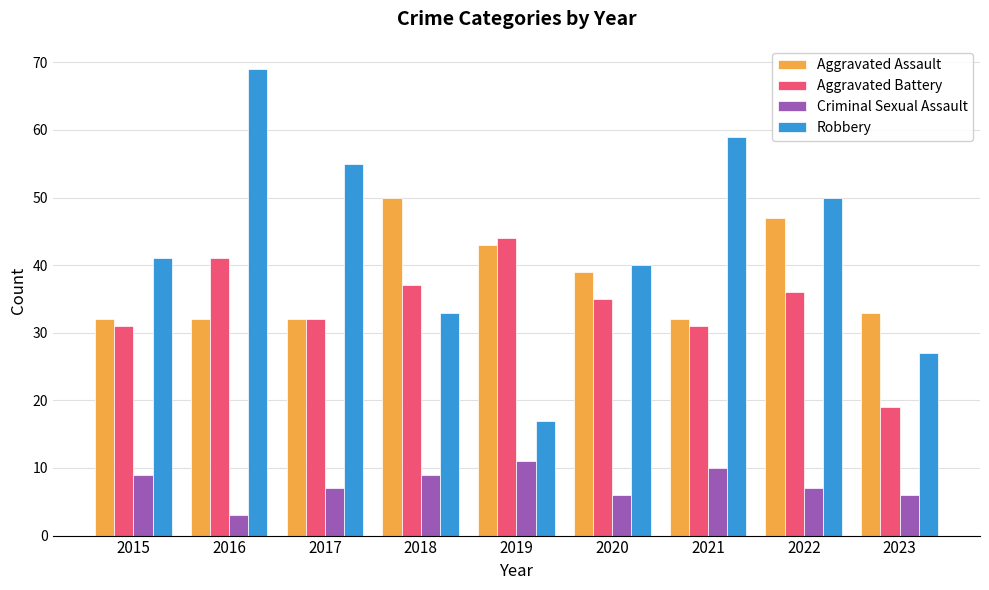

What is the value of the Aggravated Battery bar at the 1st from the left?

31